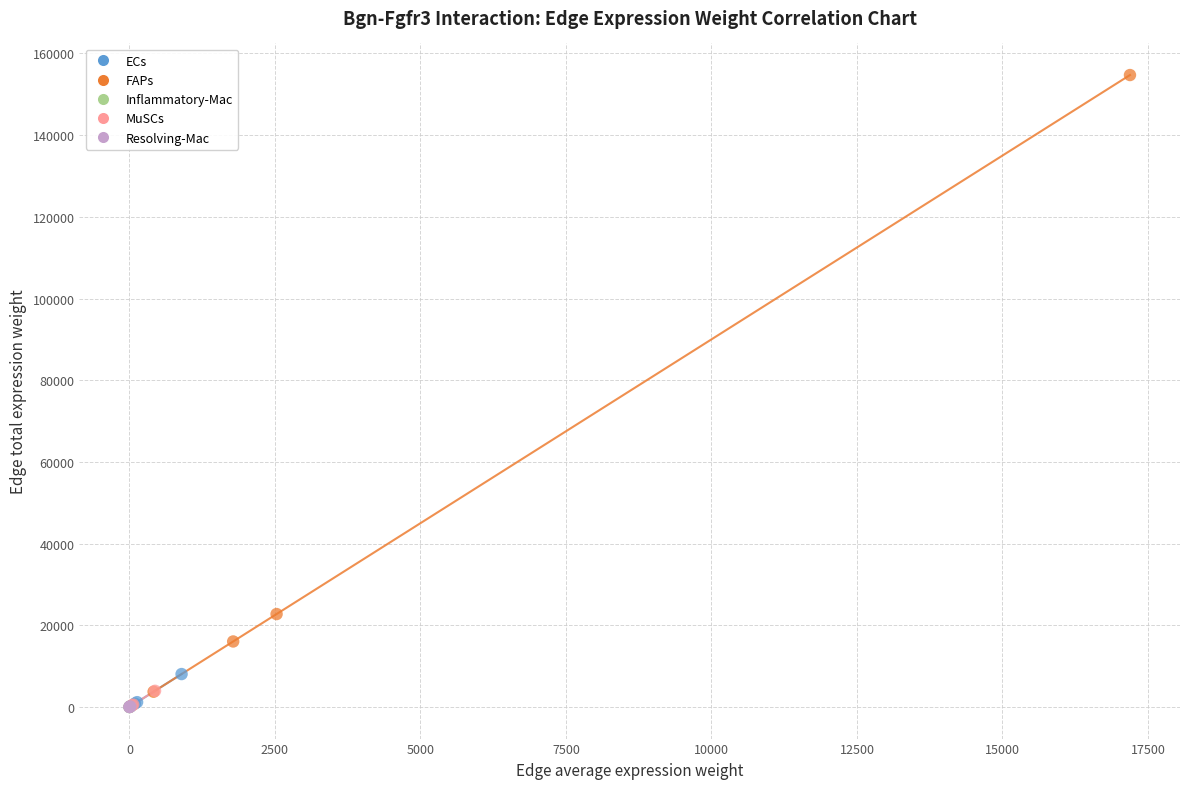

Which series has the widest spread of Y values?

FAPs